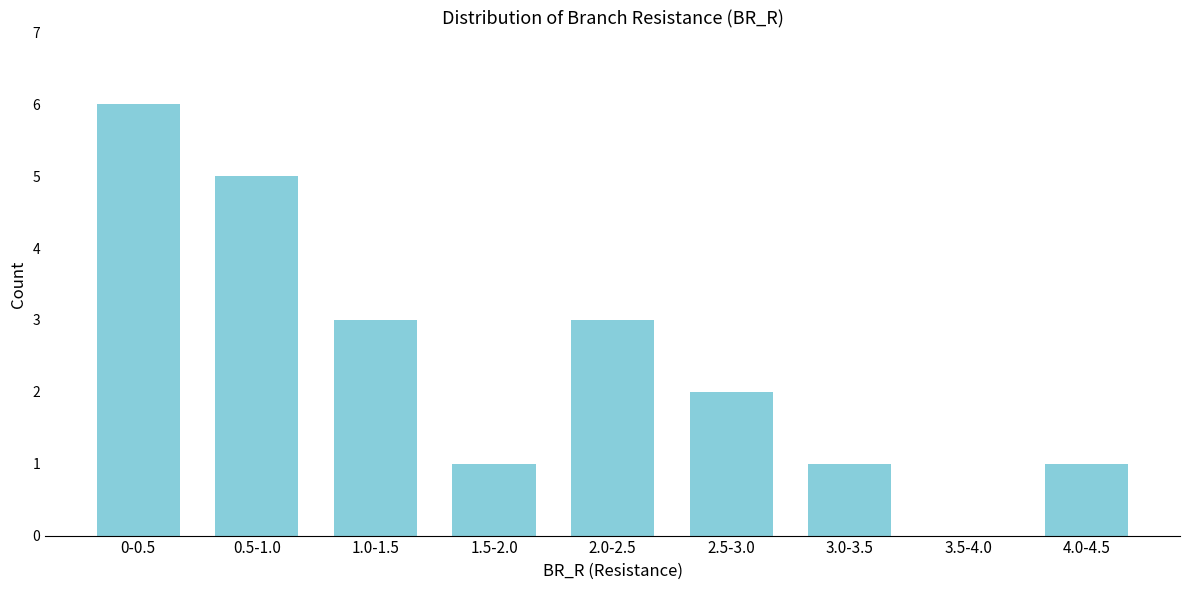

Reading left to right, what are all the values shown in this chart?

0-0.5=6	0.5-1.0=5	1.0-1.5=3	1.5-2.0=1	2.0-2.5=3	2.5-3.0=2	3.0-3.5=1	3.5-4.0=0	4.0-4.5=1